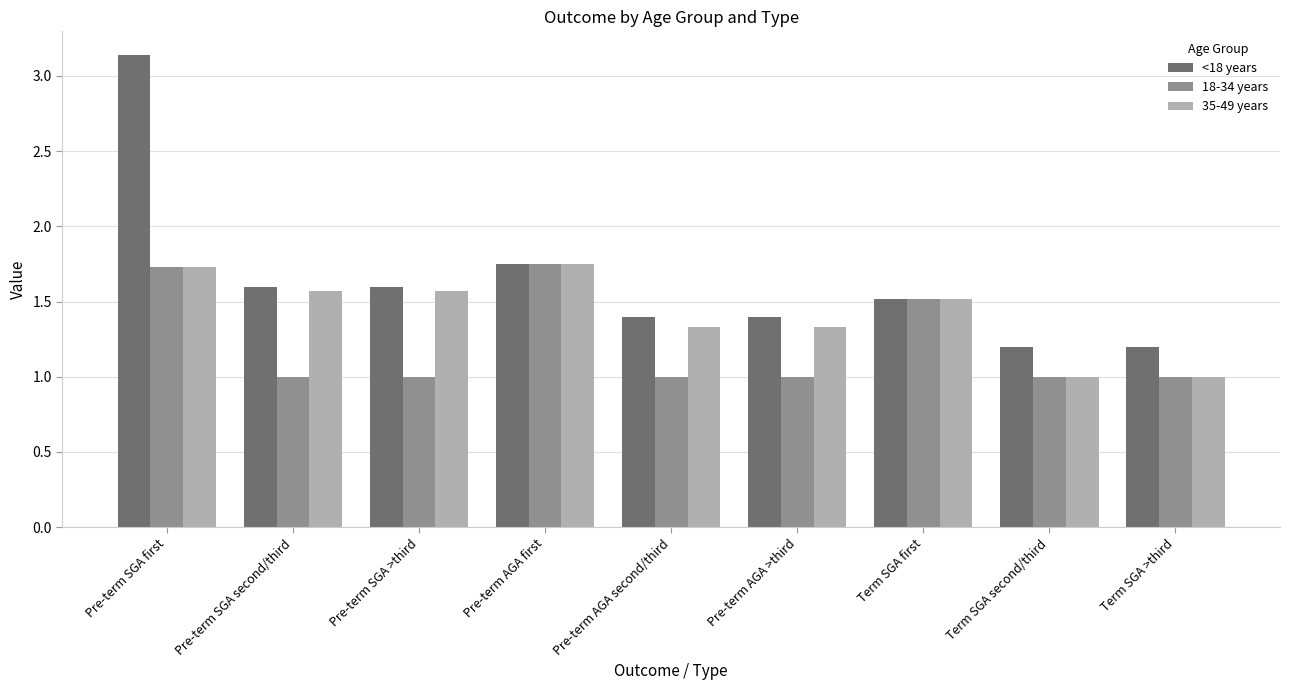

How many distinct data groups are displayed?

3